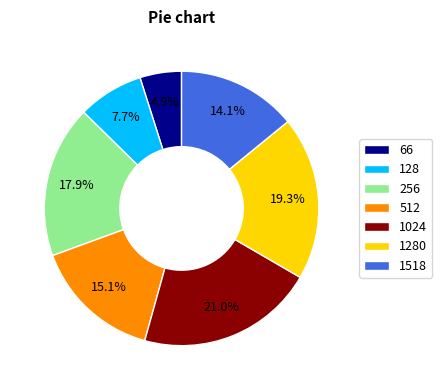

Is it true that 66 is 5% of the pie?

True